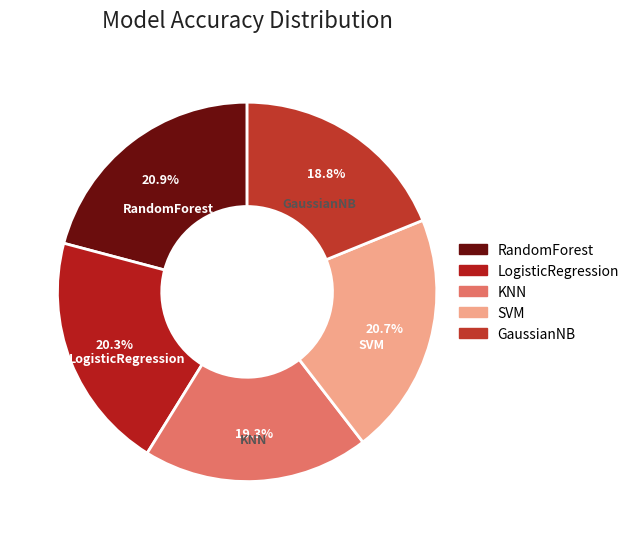

To the nearest percent, what is the combined percentage of KNN and LogisticRegression?

40%